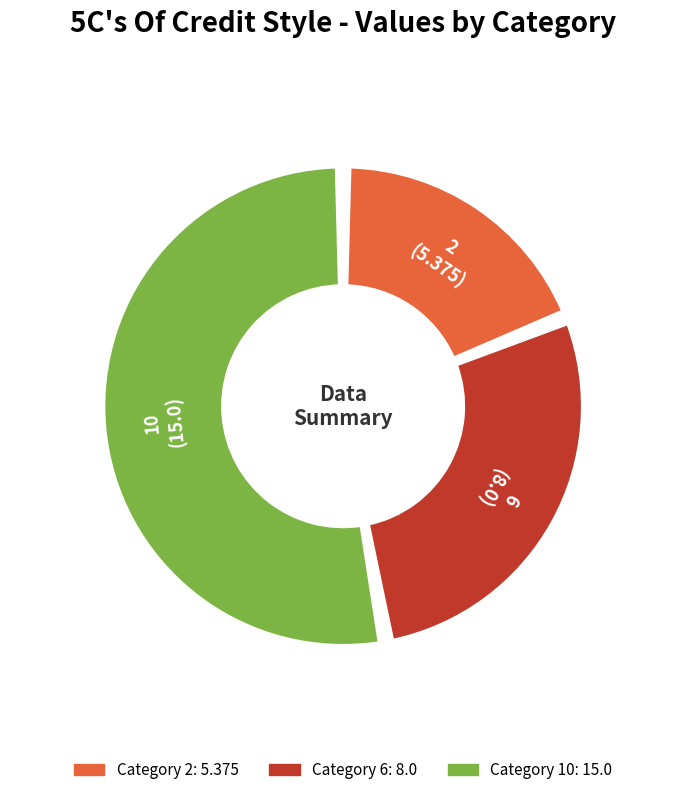

To the nearest percent, what is the average slice percentage?

33%